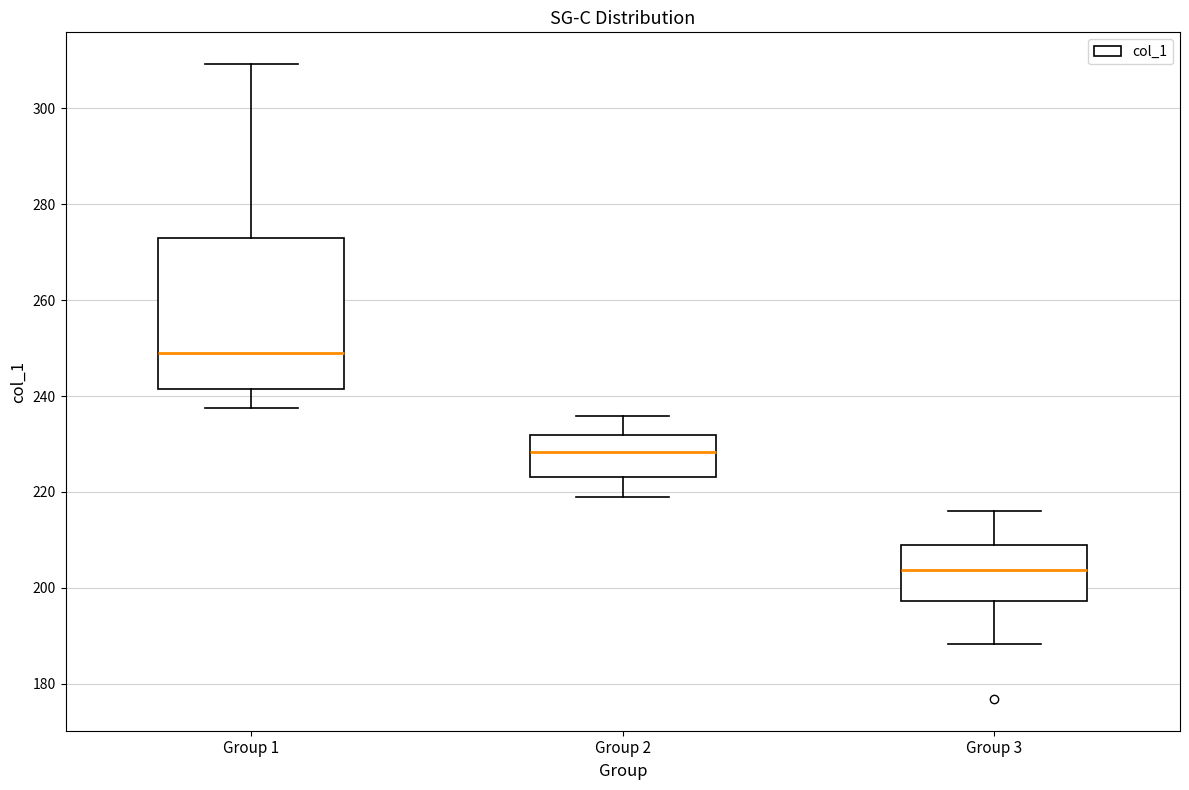

Reading left to right, transcribe this box plot: for each box, give where its median line is, the range the box spans, and where its two whiskers end, as read against the y-axis. The values are not printed on the chart, so give them approximately, as read against the axis.

Group 1: median 250, box 242 to 274, whiskers 238 to 310
Group 2: median 228, box 224 to 232, whiskers 218 to 236
Group 3: median 204, box 198 to 208, whiskers 188 to 216